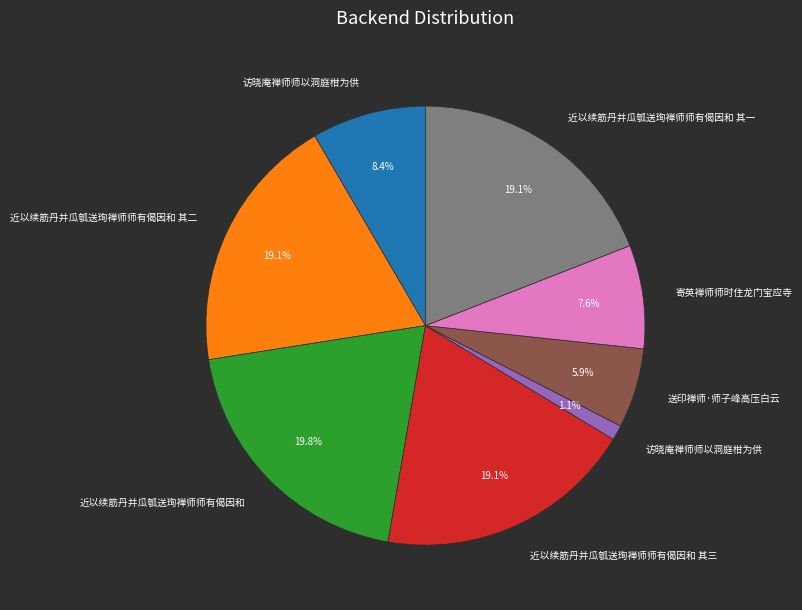

Is there a majority slice in this chart?

No